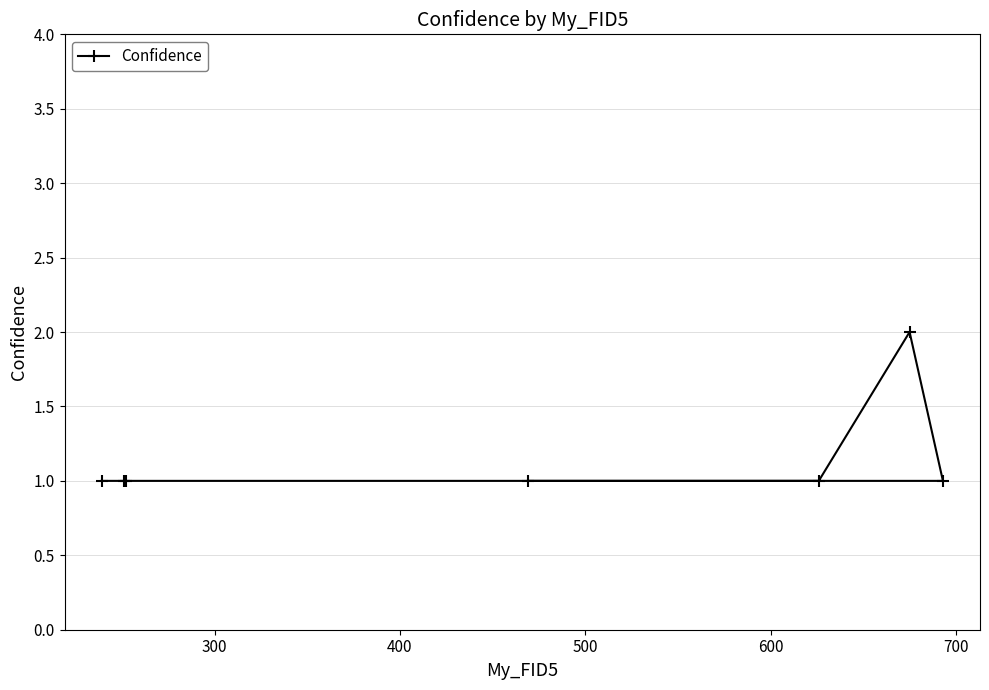

Reading right to left, list all the values displayed in this chart.

1	2	1	1	1	1	1